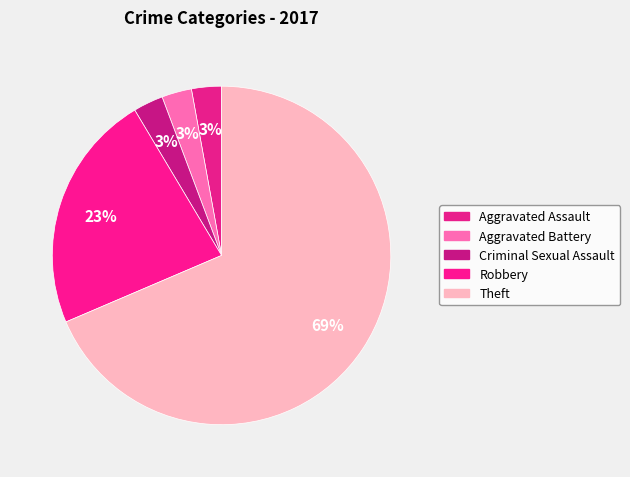

Count the number of slices in the pie.

5